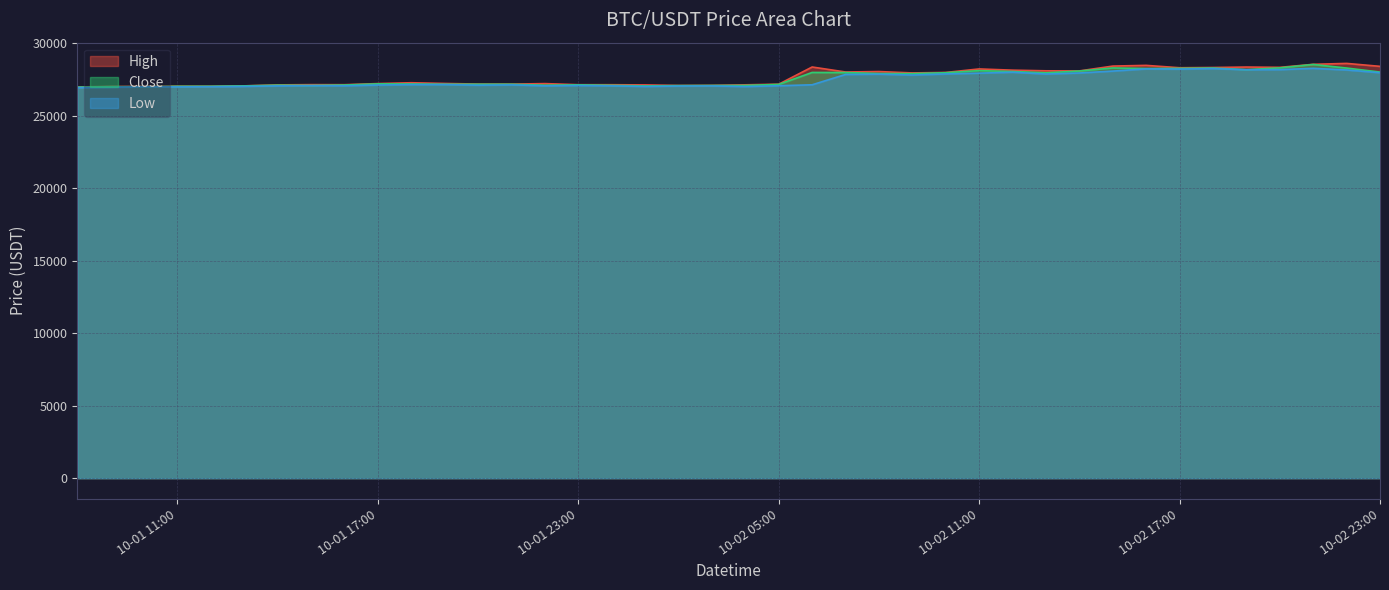

What is the approximate value of Low at 2023-10-01 21:00?

27131.4